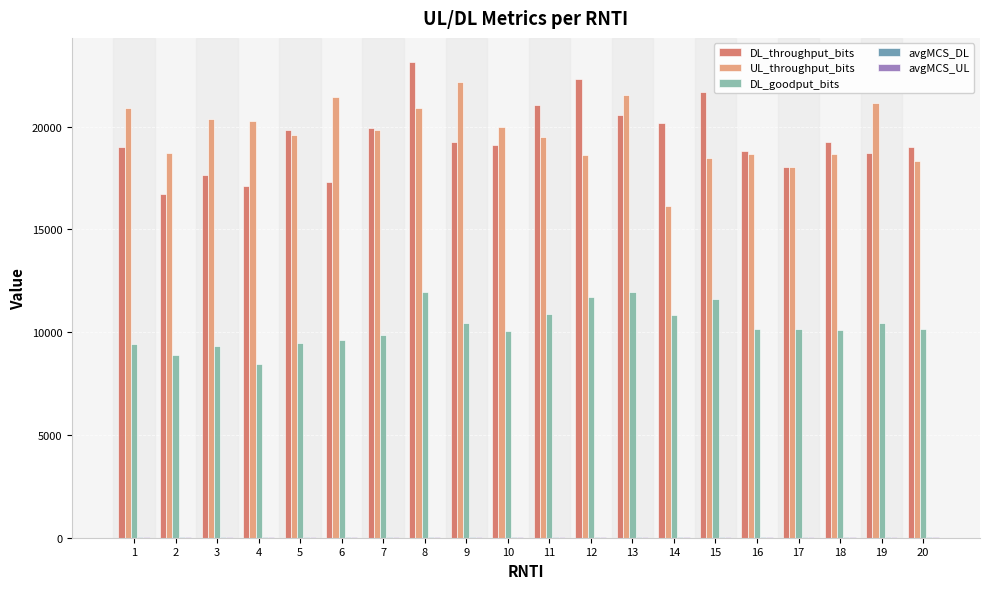

Is the value of DL_goodput_bits at 12 greater than the value of UL_throughput_bits at 18?

No